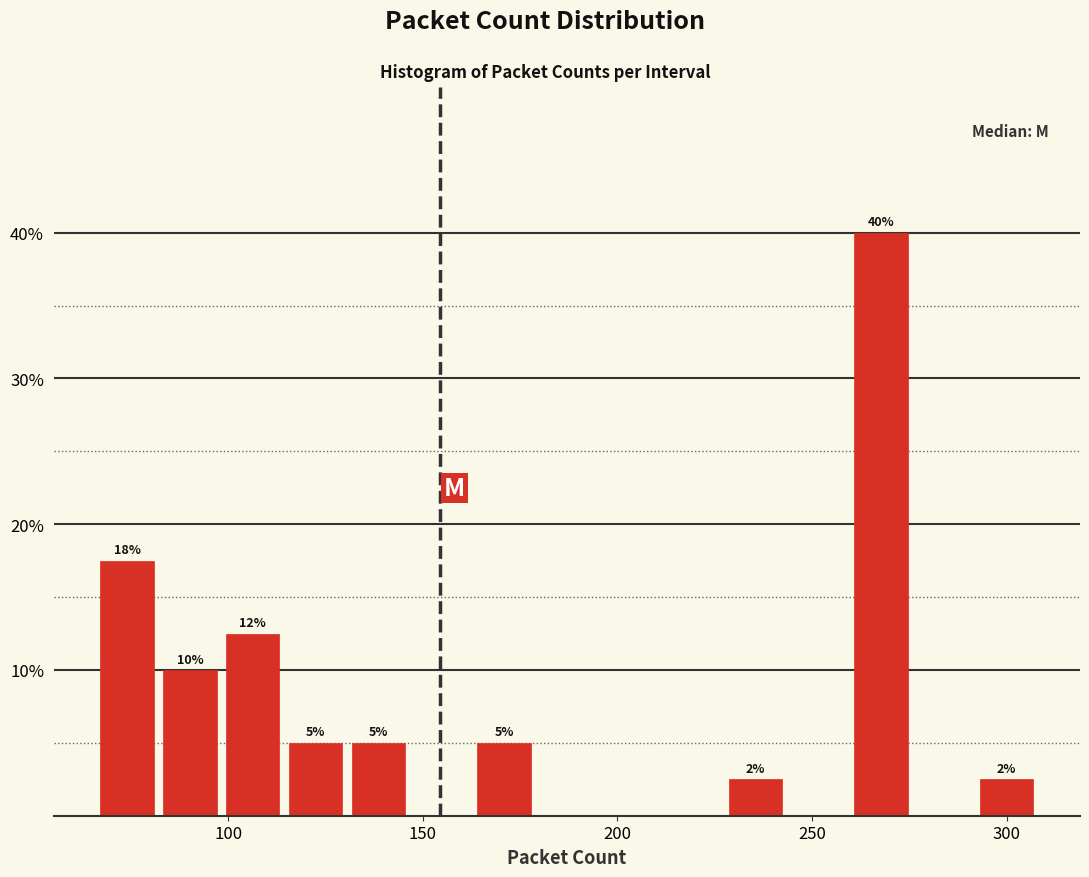

Read against the x-axis, roughly where is the centre of the tallest bar?

270